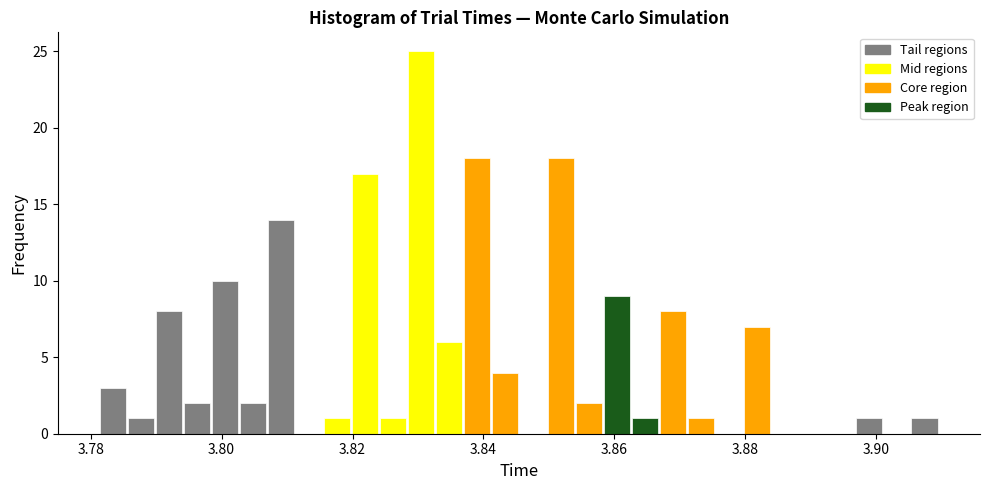

Around what value on the x-axis is the tallest bar? Give the approximate position of its centre, as read against the axis.

3.830